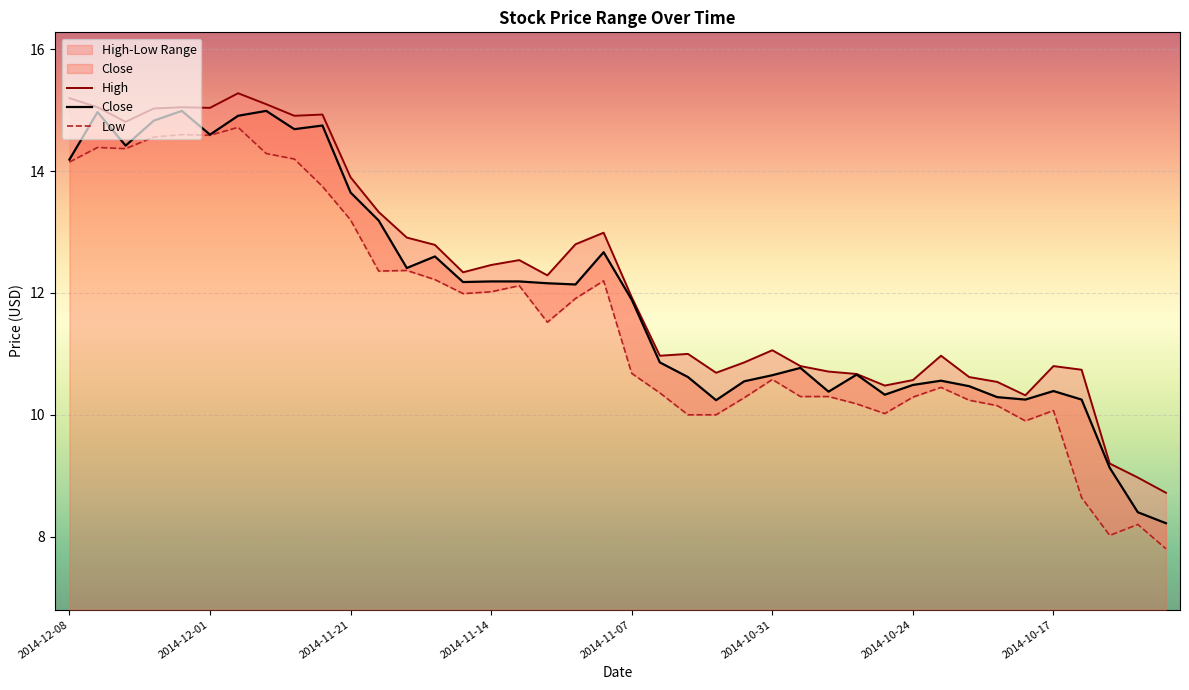

The Close series shows 12.2 at 2014-11-14. True or false?

True